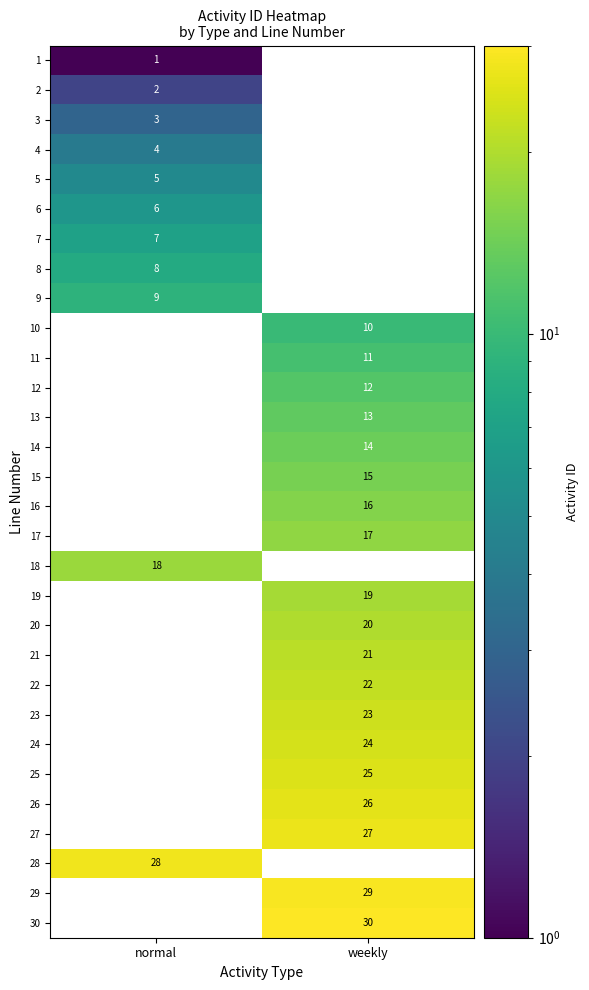

Which category has the lowest value in the 27 series?

normal